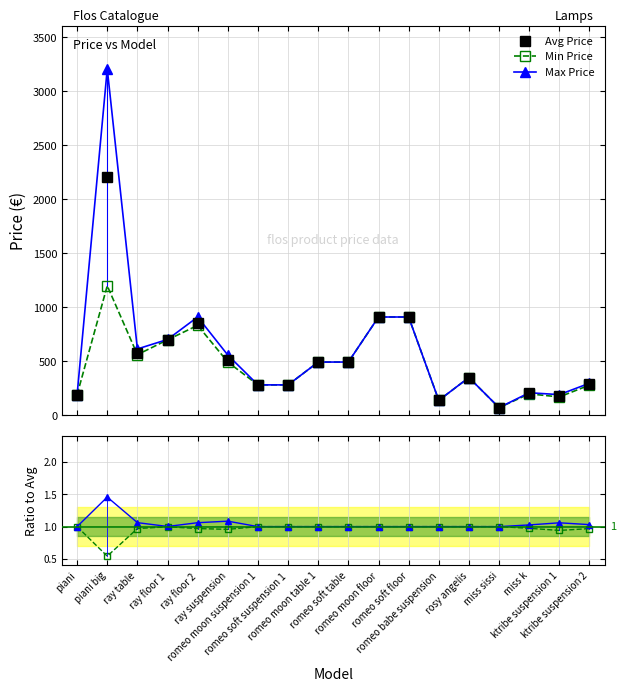

Reading left to right, list all the values displayed in this chart.

Min Price: 190.3	1198.4	560.4	697.9	831.8	492.0	280.6	280.6	492.0	492.0	909.4	909.4	137.5	348.9	69.8	197.4	169.2	278.4
Max Price: 190.3	3207.4	613.3	701.4	909.4	556.9	280.6	280.6	492.0	492.0	909.4	909.4	137.5	348.9	69.8	207.9	190.3	296.1
Avg Price: 190.3	2202.9	577.8	699.6	857.6	513.6	280.6	280.6	492.0	492.0	909.4	909.4	137.5	348.9	69.8	202.7	179.8	287.2